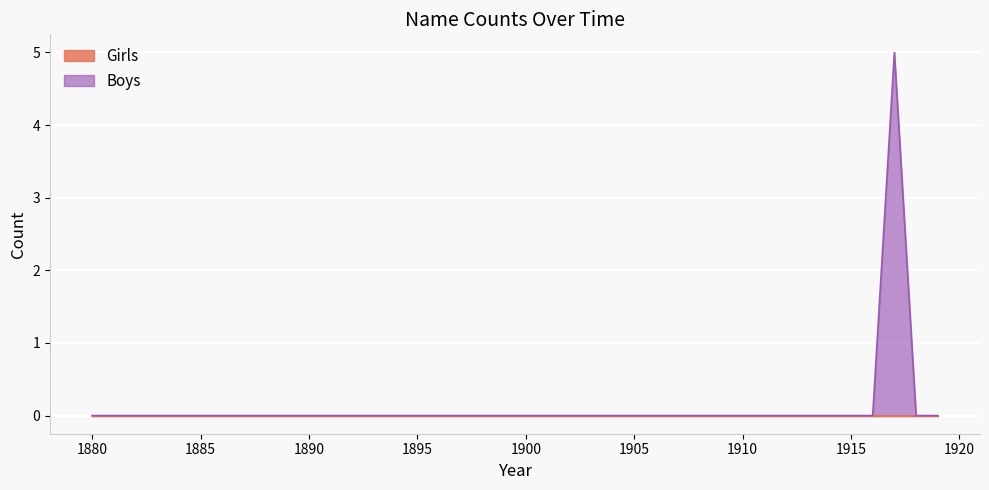

What is the difference between the maximum and minimum values?

5